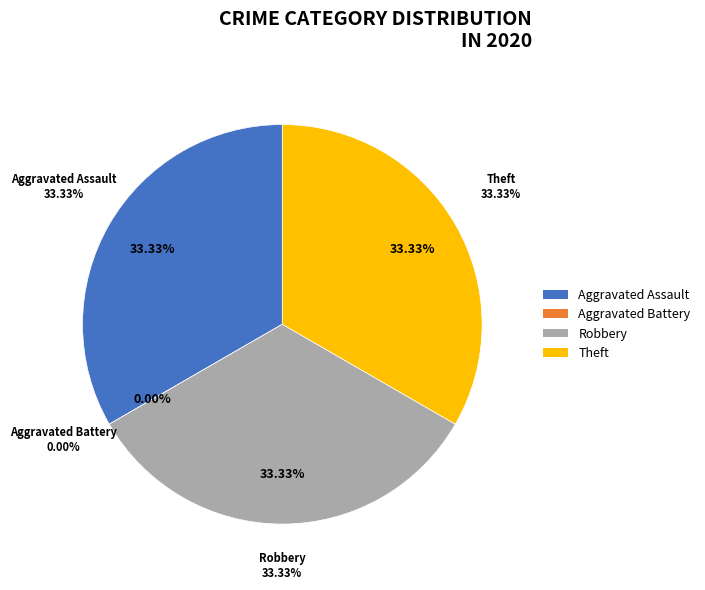

How many segments does this pie chart have?

4